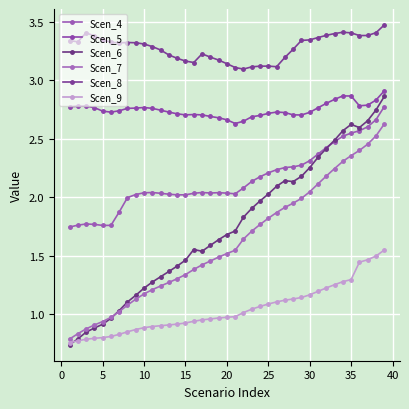

How many distinct data groups are displayed?

6